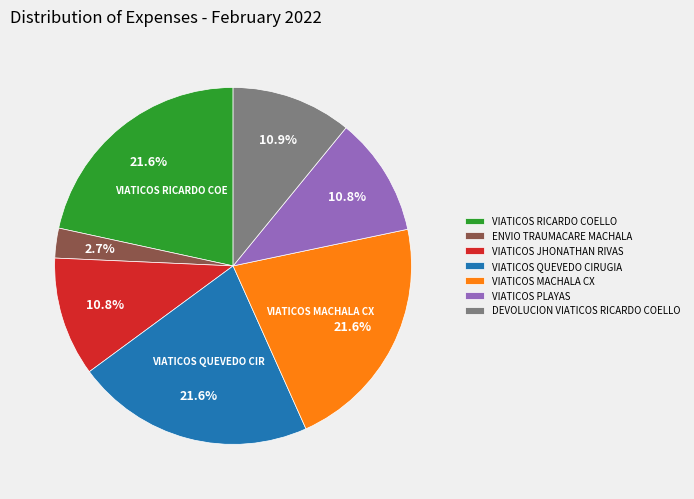

How many segments does this pie chart have?

7